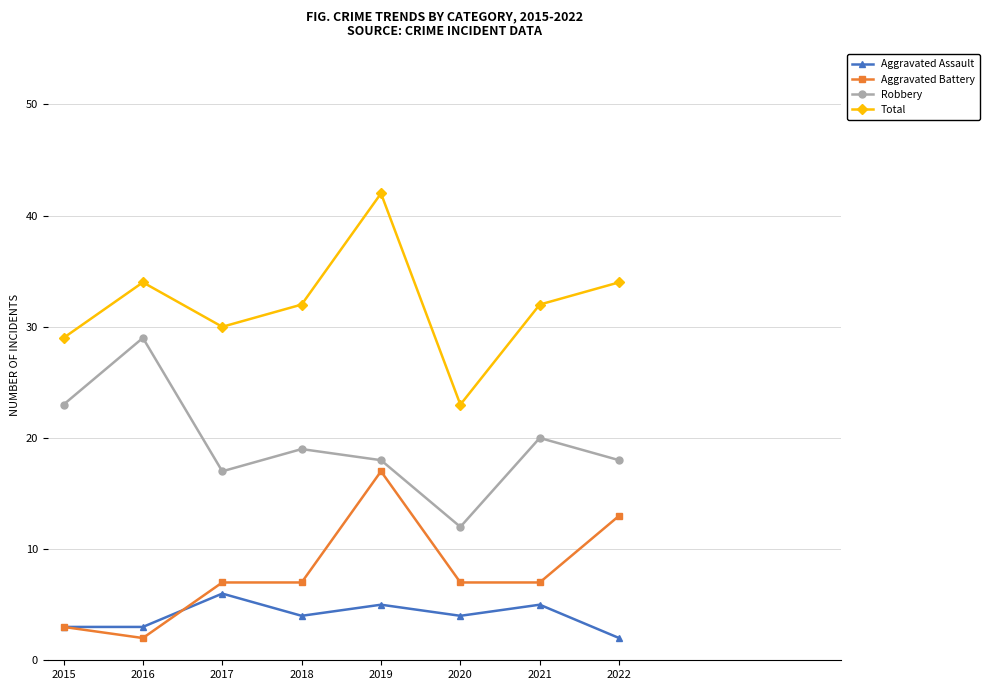

At which label does Robbery reach its minimum?

2020